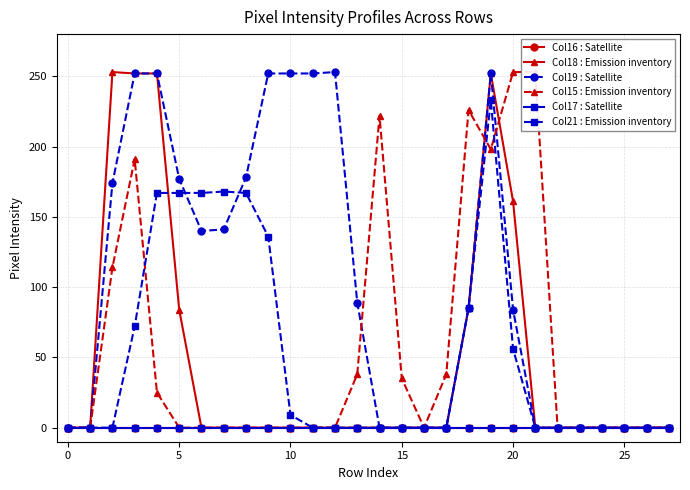

Does the chart have visible grid lines?

Yes